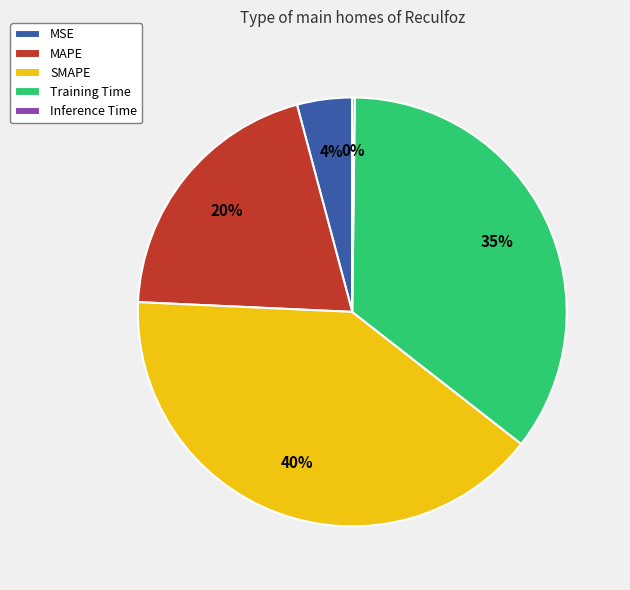

Approximately how many times larger is the value at MAPE compared to SMAPE?

0.5